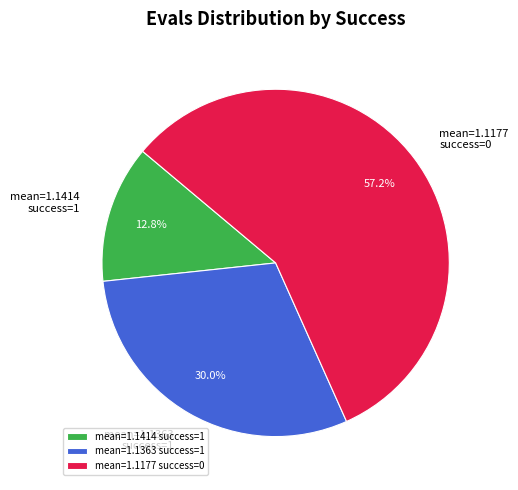

Rank the categories by value from lowest to highest.

mean=1.1414 success=1, mean=1.1363 success=1, mean=1.1177 success=0